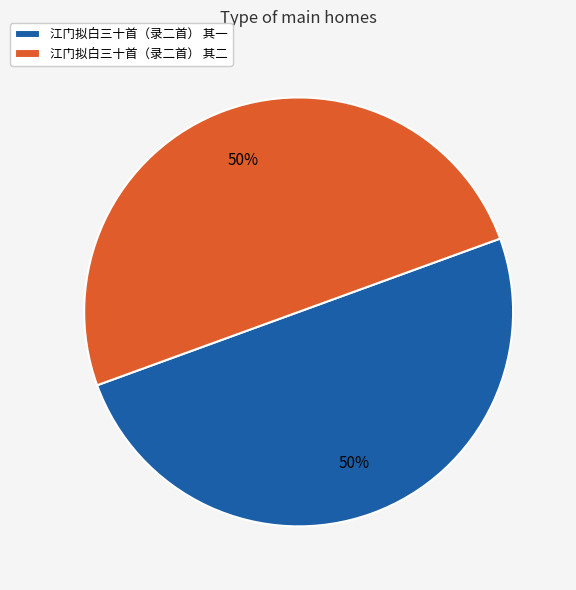

What is the ratio of the value at 江门拟白三十首（录二首） 其二 to the value at 江门拟白三十首（录二首） 其一?

1.0